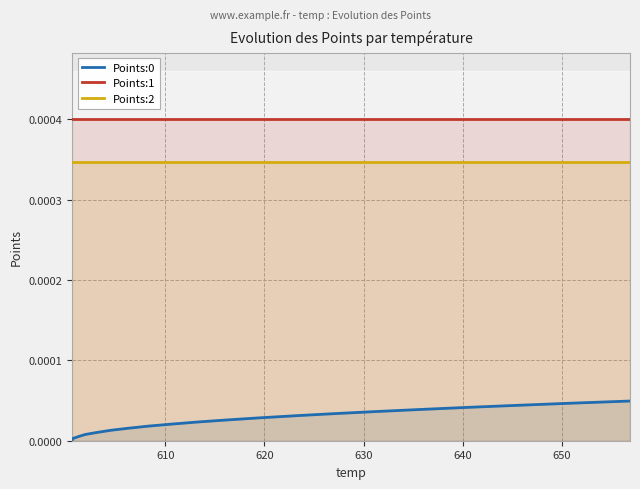

True or false: Points:0 and Points:1 cross at least once.

False